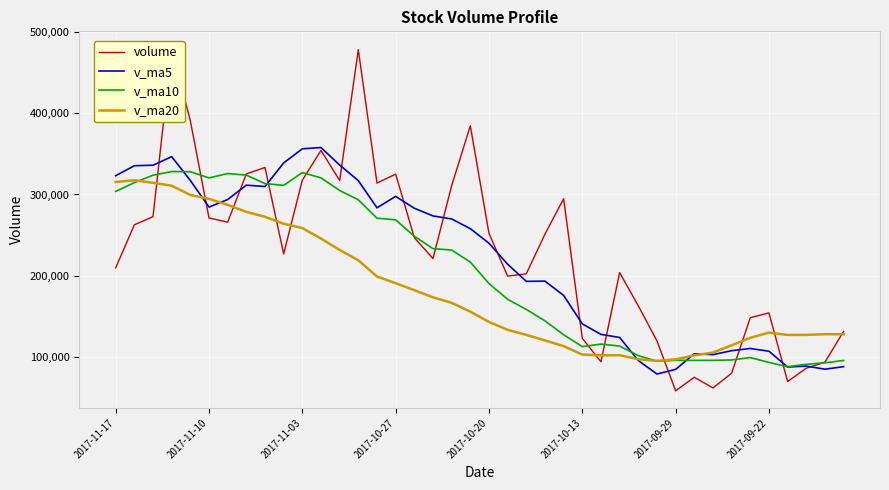

True or false: v_ma20 and volume cross at least once.

True